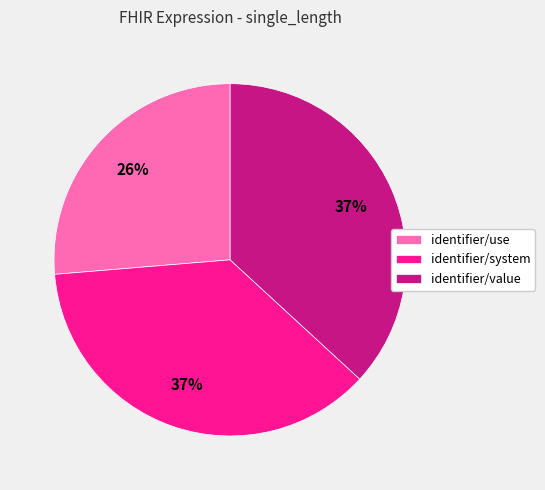

Which category has the smallest portion of the pie?

identifier/use